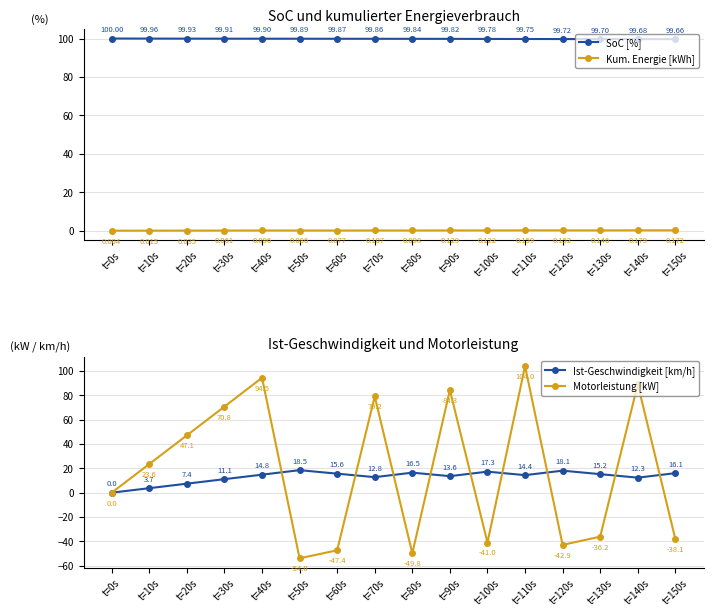

Is the value of Kum. Energie [kWh] at t=90s greater than the value of Ist-Geschwindigkeit [km/h] at t=0s?

Yes